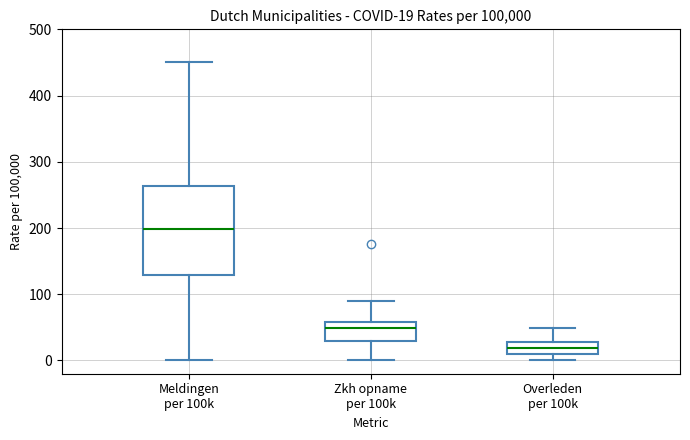

Which box has the lowest median line?

Overleden per 100k